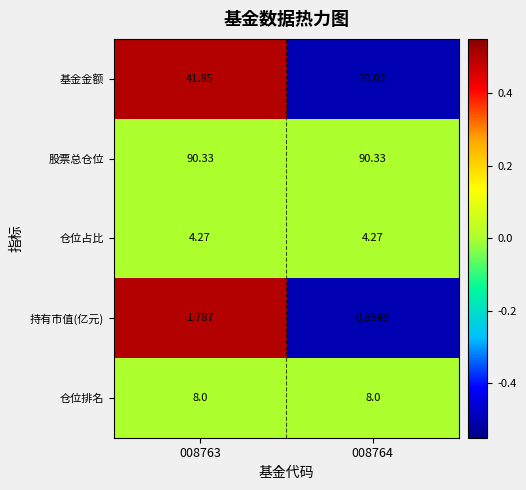

At which category is the sum across all series the highest?

008763